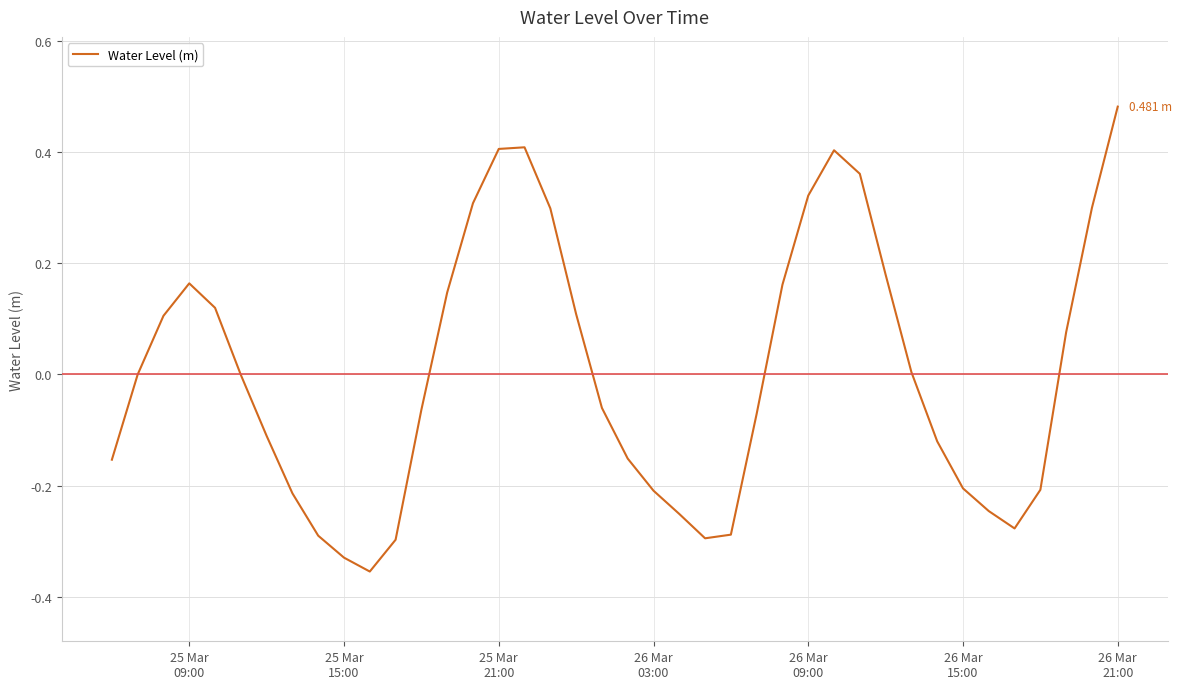

What is the difference between the maximum and minimum values?

0.8